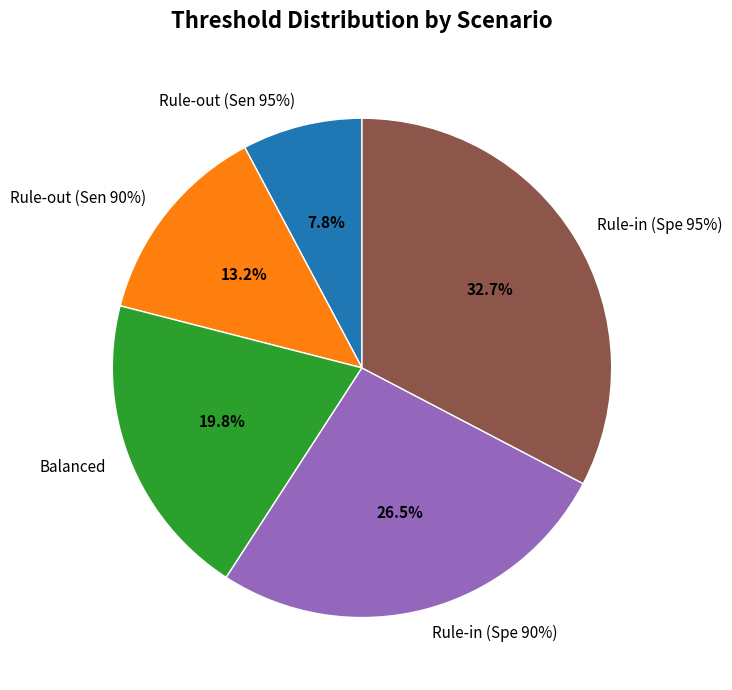

To the nearest percent, what is the average slice percentage?

20%